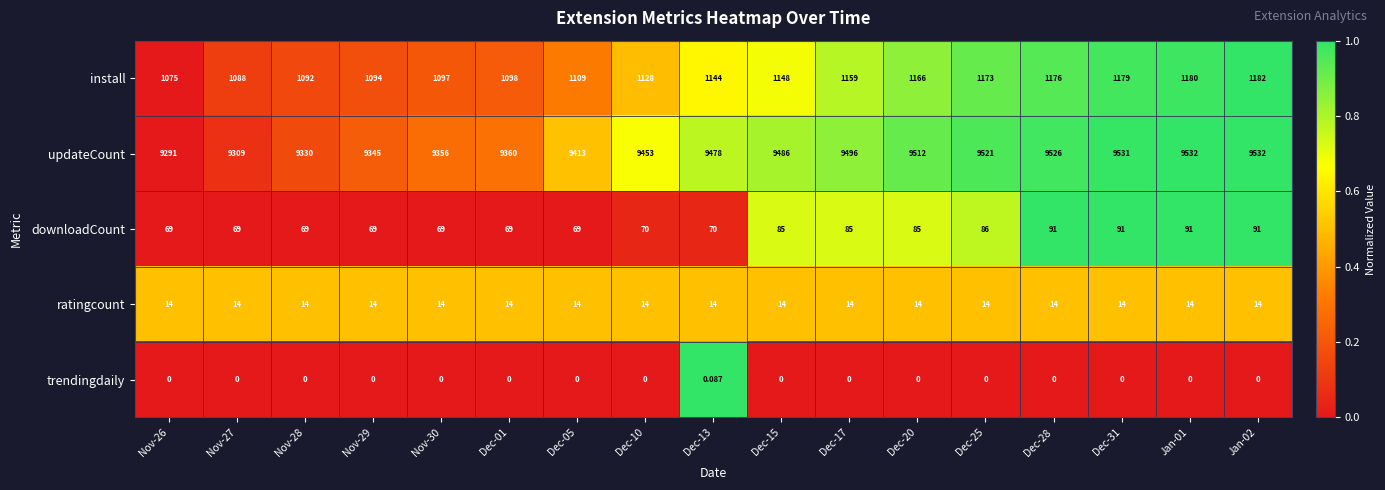

Rank the series by their maximum value, from highest to lowest.

updateCount, install, downloadCount, ratingcount, trendingdaily